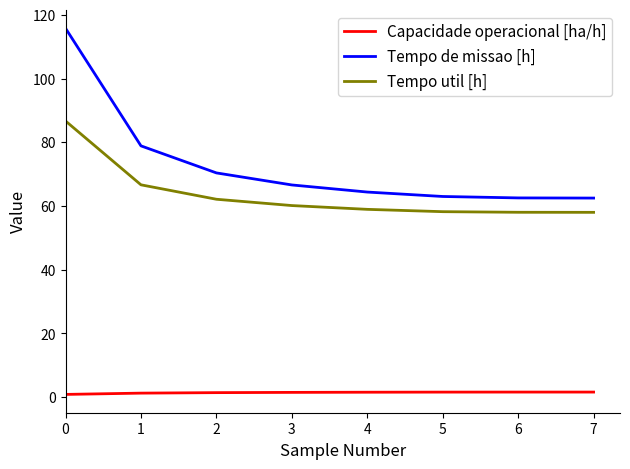

Count the number of data series in this chart.

3